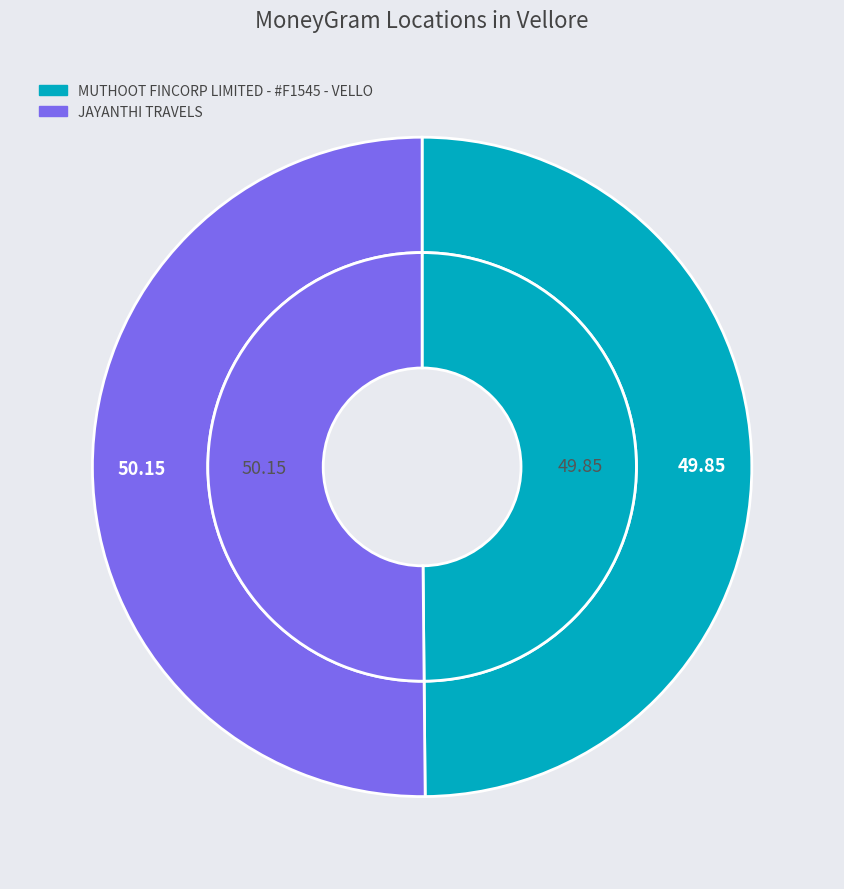

Which slice is the largest?

JAYANTHI TRAVELS